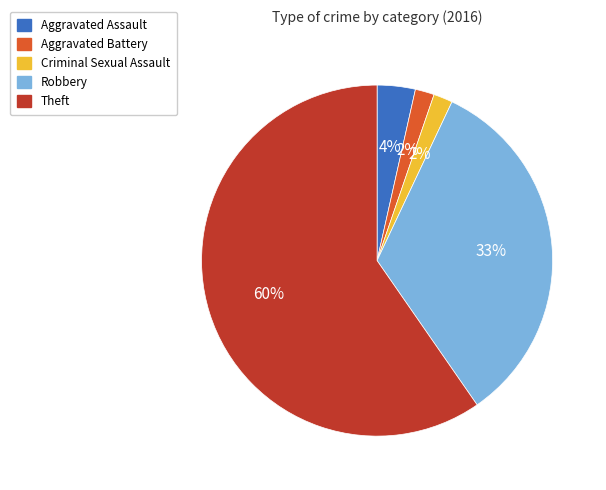

To the nearest percent, what is the combined percentage of Robbery and Aggravated Battery?

35%